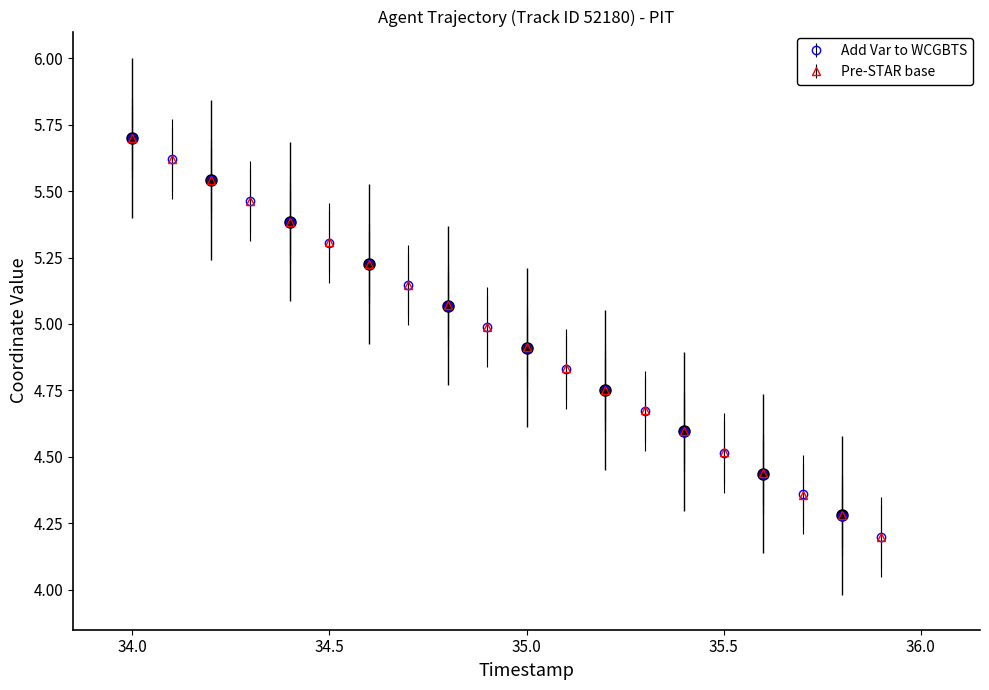

What is the highest value of the Add Var to WCGBTS series?

5.7